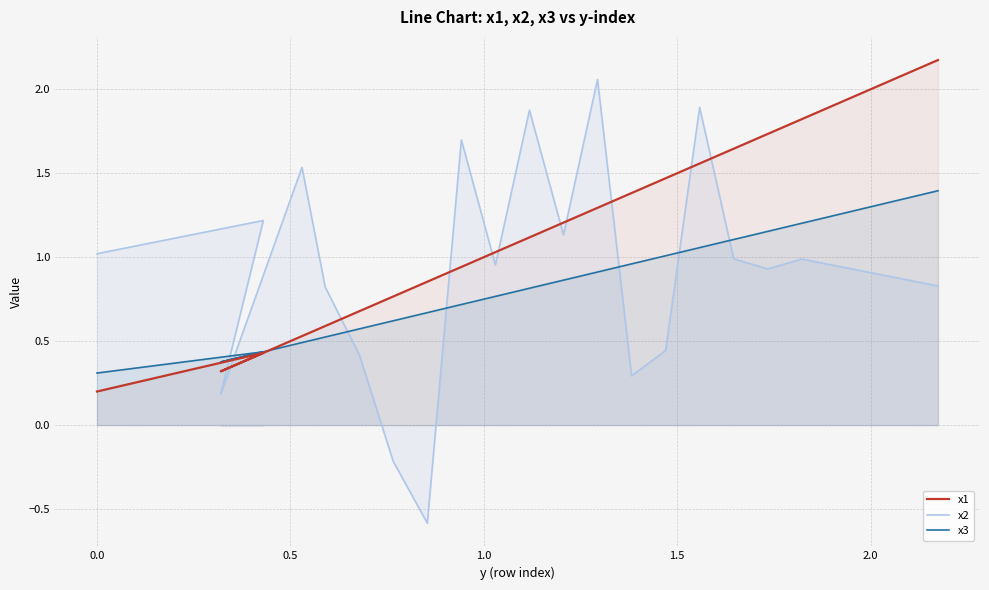

Rank the series by their average value, from highest to lowest.

x1, x2, x3